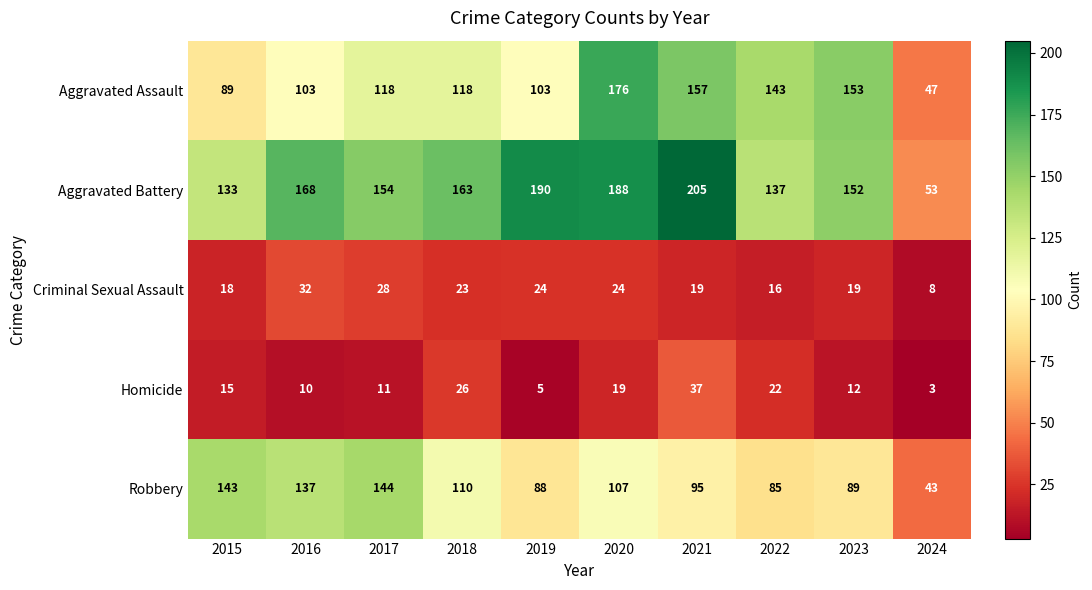

What is the maximum value shown in the chart?

205